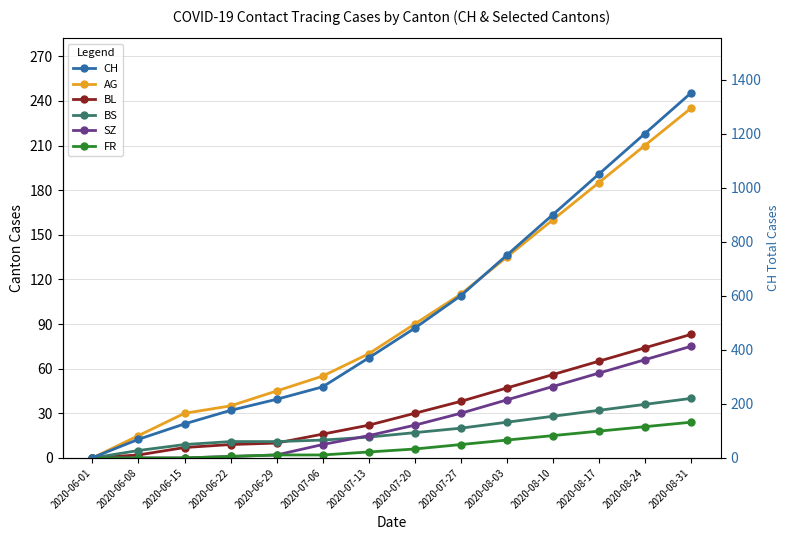

Which series changed the most between 2020-08-03 and 2020-08-24?

CH